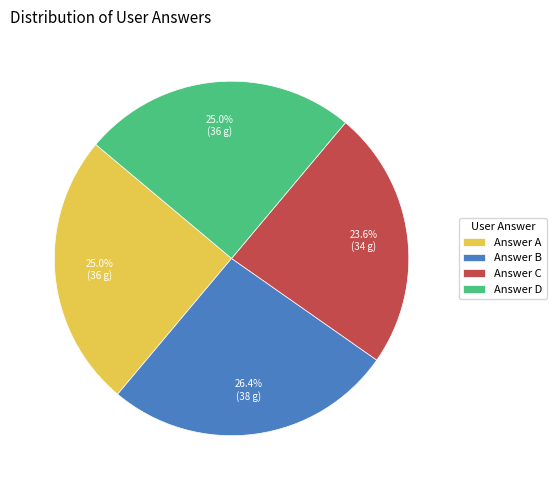

Combined, what portion of the pie is Answer B and Answer C?

50.0%